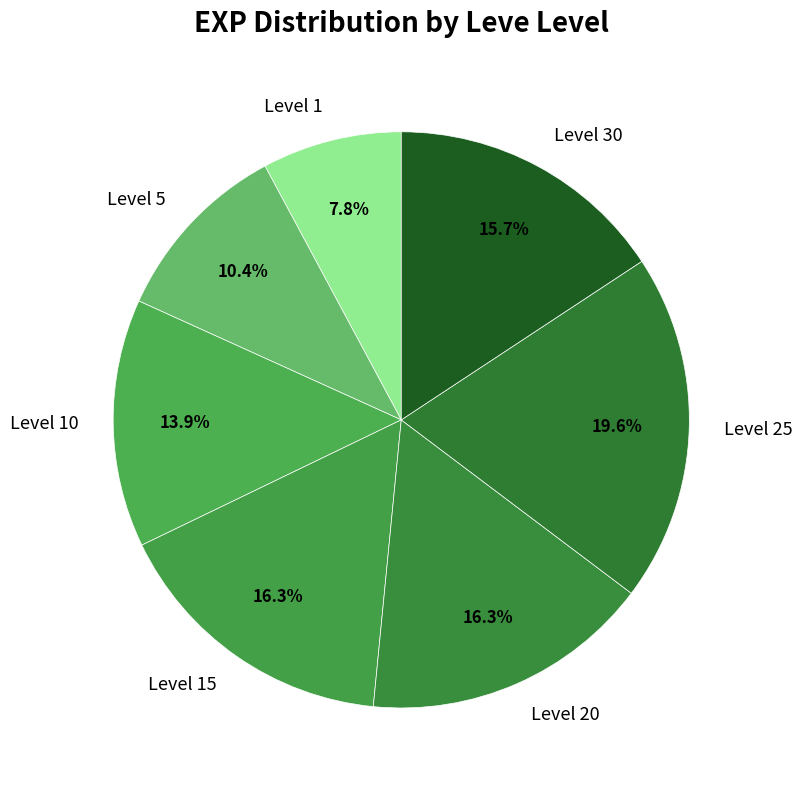

The Level 15 slice represents 27% of the pie. True or false?

False